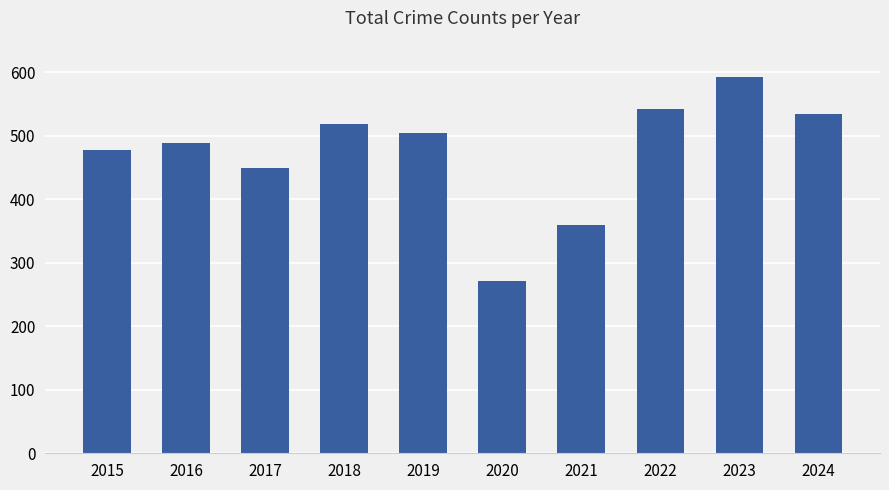

True or false: the data shows 592 at 2023.

True